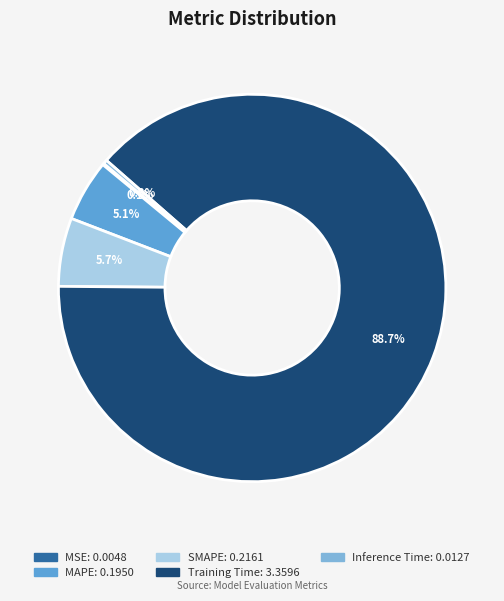

Which slice is the largest?

Training Time